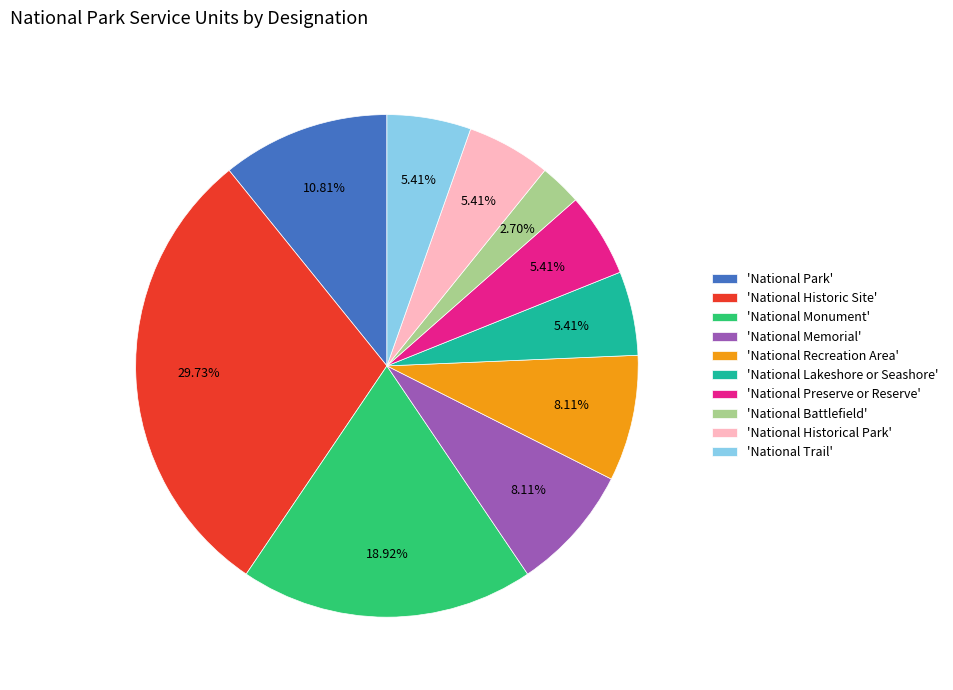

Is the sum of 'National Battlefield' and 'National Lakeshore or Seashore' greater than half?

No